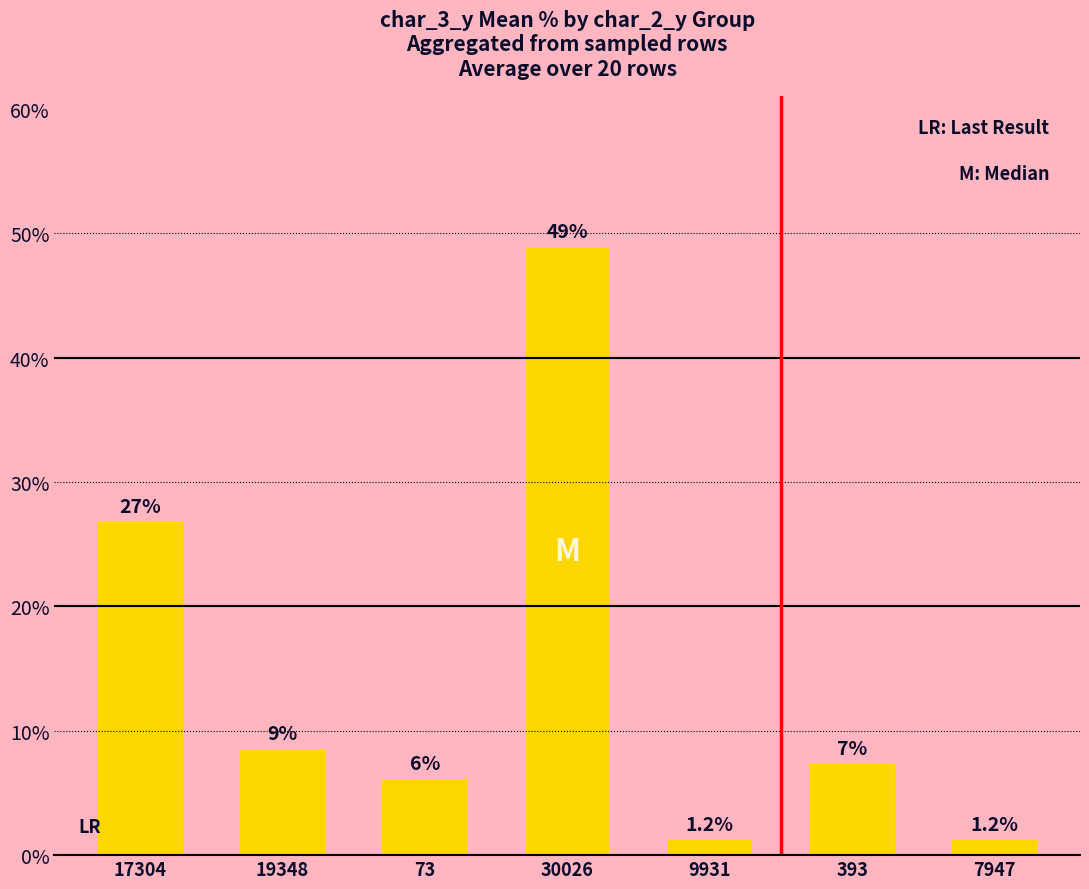

How many bars are there in total?

7